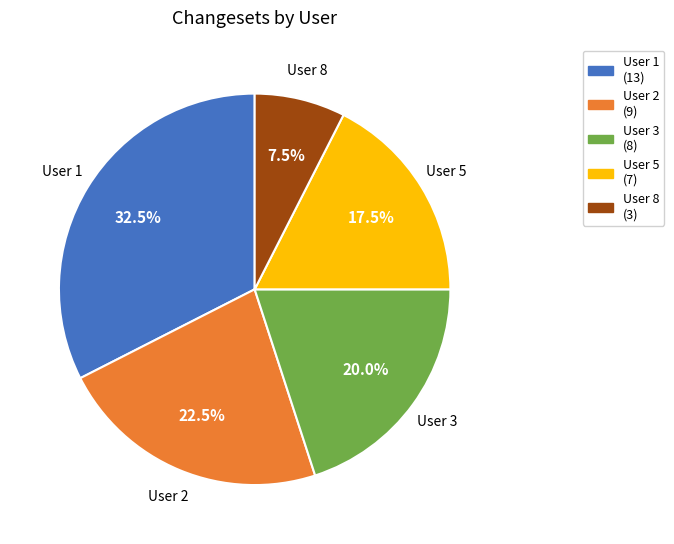

Does any single category account for the majority?

No